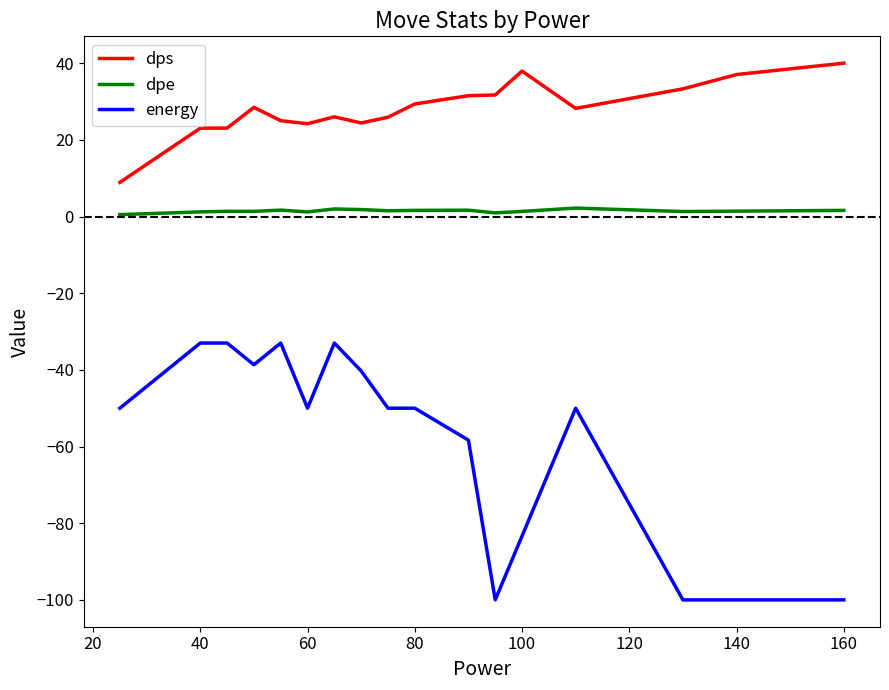

Which series has the widest spread of values?

energy